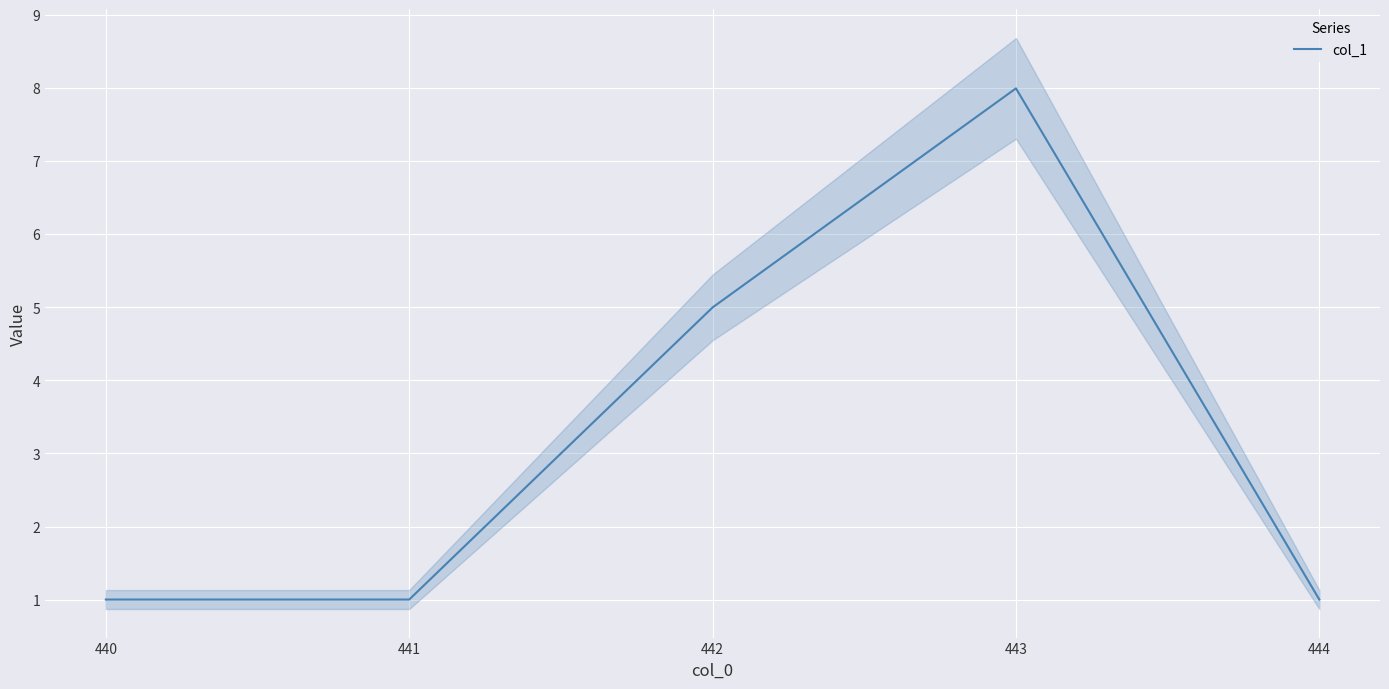

The value at 442 is 5. True or false?

True